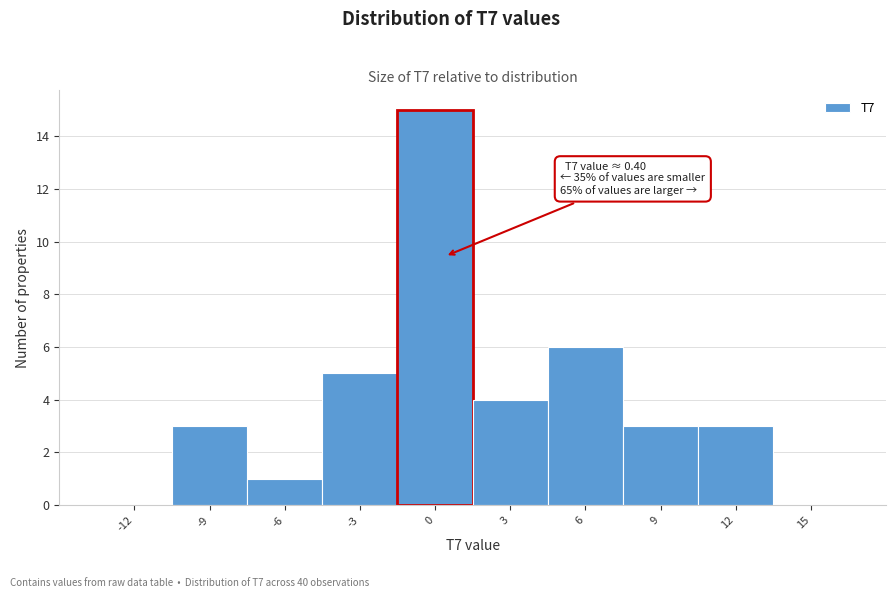

Which range on the x-axis has the tallest bar?

-1.5 to 1.5